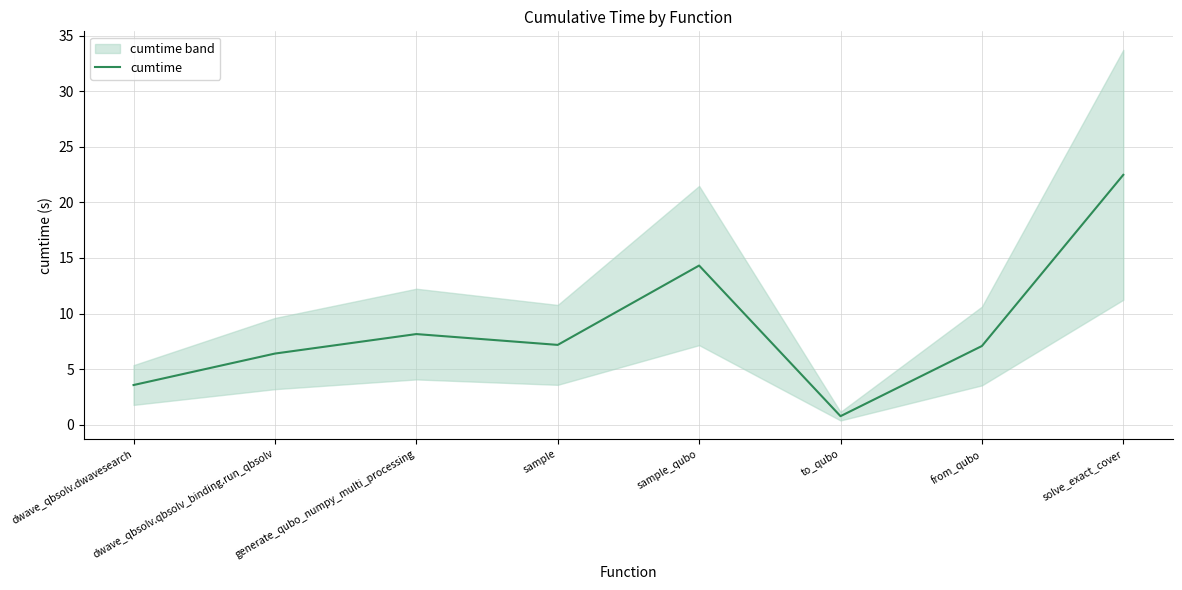

How many interior local valleys (lower than both neighbors) does the data have?

2